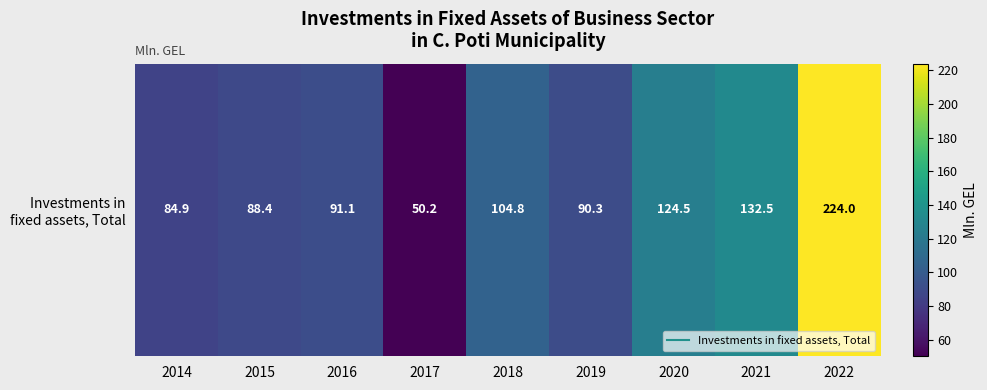

The chart shows a value of 73.0 at 2017. True or false?

False